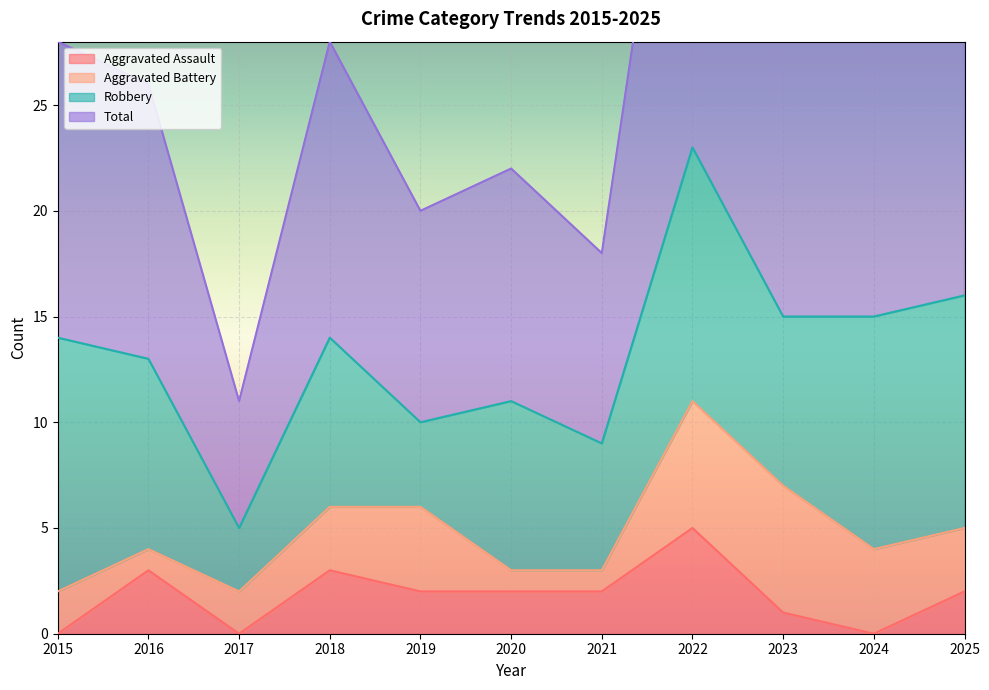

Between 2024 and 2020, which is larger?

2020